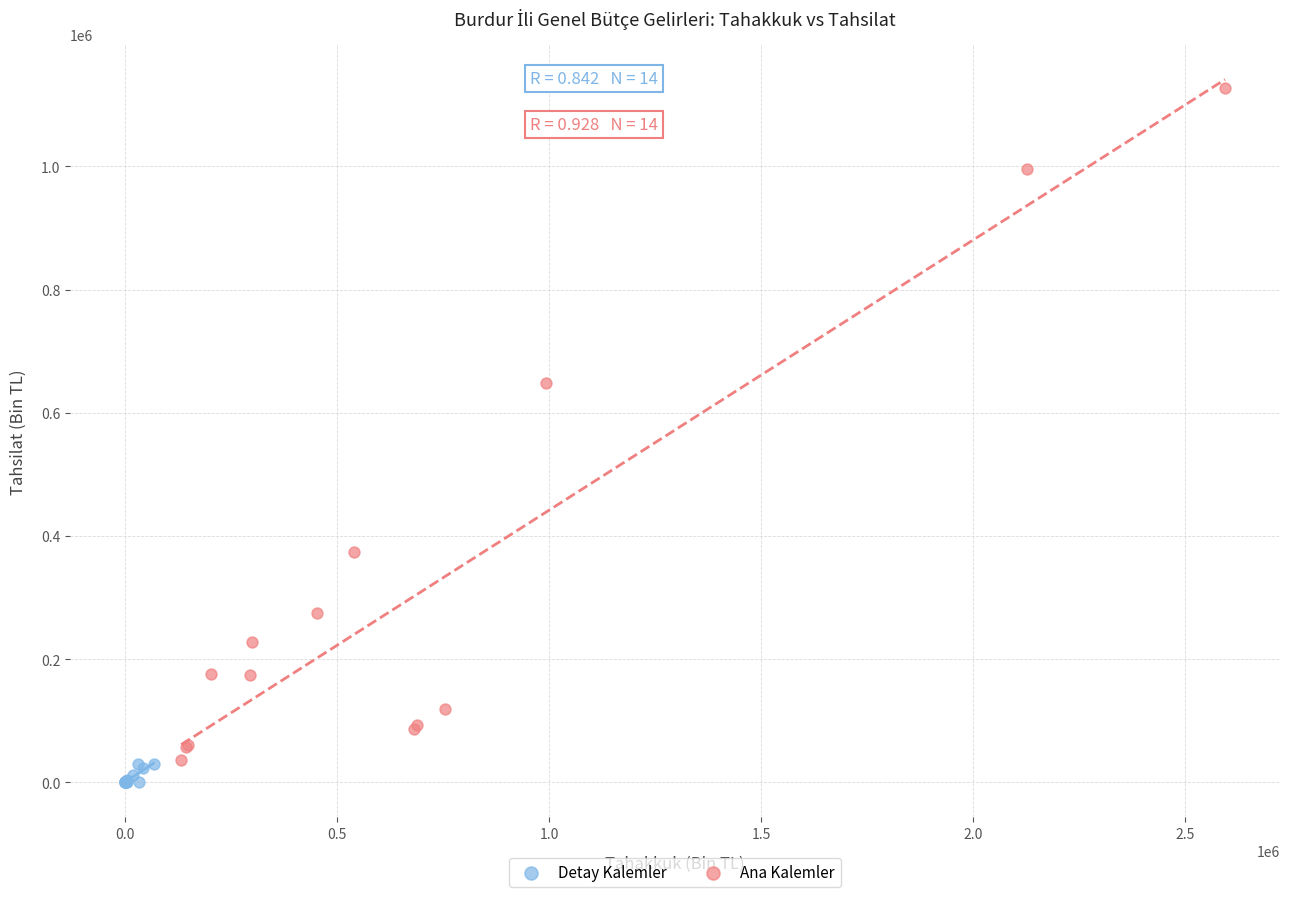

Which series reaches the maximum Y coordinate?

Ana Kalemler